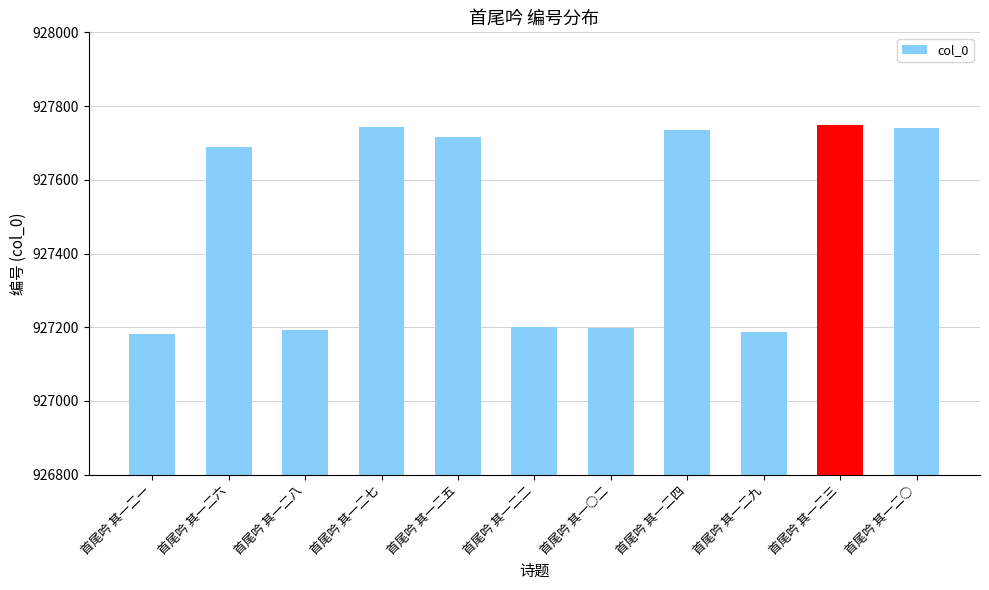

What value does the data have at 首尾吟 其一二六, to the nearest 100?

927700